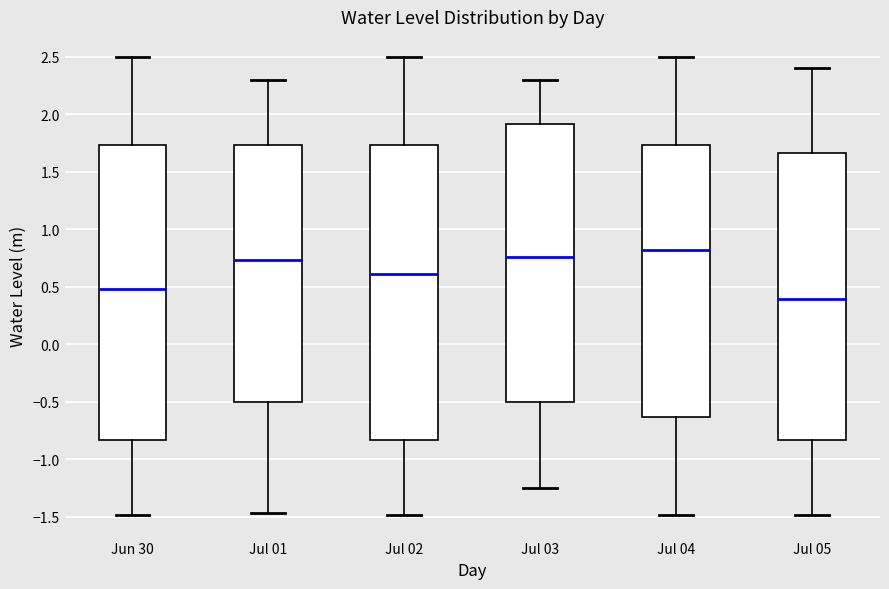

Reading left to right, transcribe this box plot: for each box, give where its median line is, the range the box spans, and where its two whiskers end, as read against the y-axis. The values are not printed on the chart, so give them approximately, as read against the axis.

Jun 30: median 0.50, box -0.85 to 1.75, whiskers -1.50 to 2.50
Jul 01: median 0.75, box -0.50 to 1.75, whiskers -1.45 to 2.30
Jul 02: median 0.60, box -0.85 to 1.75, whiskers -1.50 to 2.50
Jul 03: median 0.75, box -0.50 to 1.90, whiskers -1.25 to 2.30
Jul 04: median 0.80, box -0.65 to 1.75, whiskers -1.50 to 2.50
Jul 05: median 0.40, box -0.85 to 1.65, whiskers -1.50 to 2.40